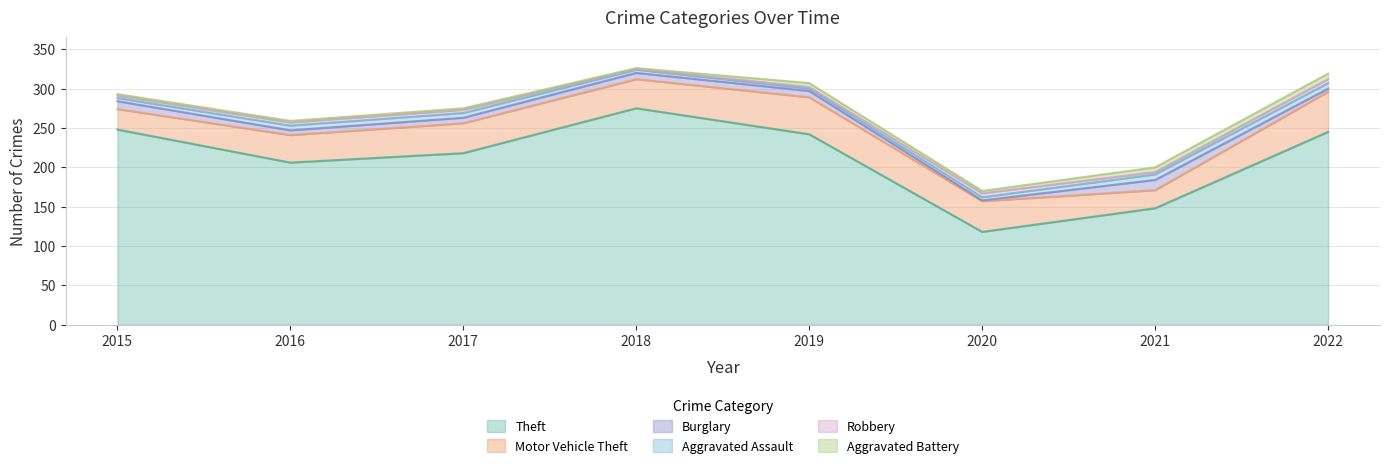

What is the difference between the second highest and second lowest values in the Aggravated Battery series?

4